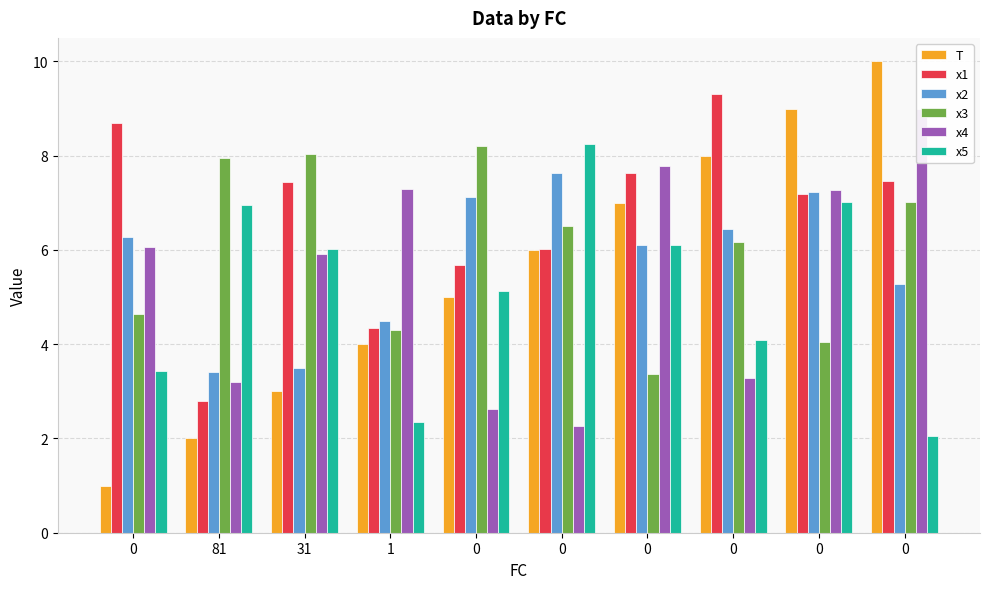

What are all the series names shown in the legend?

T, x1, x2, x3, x4, x5